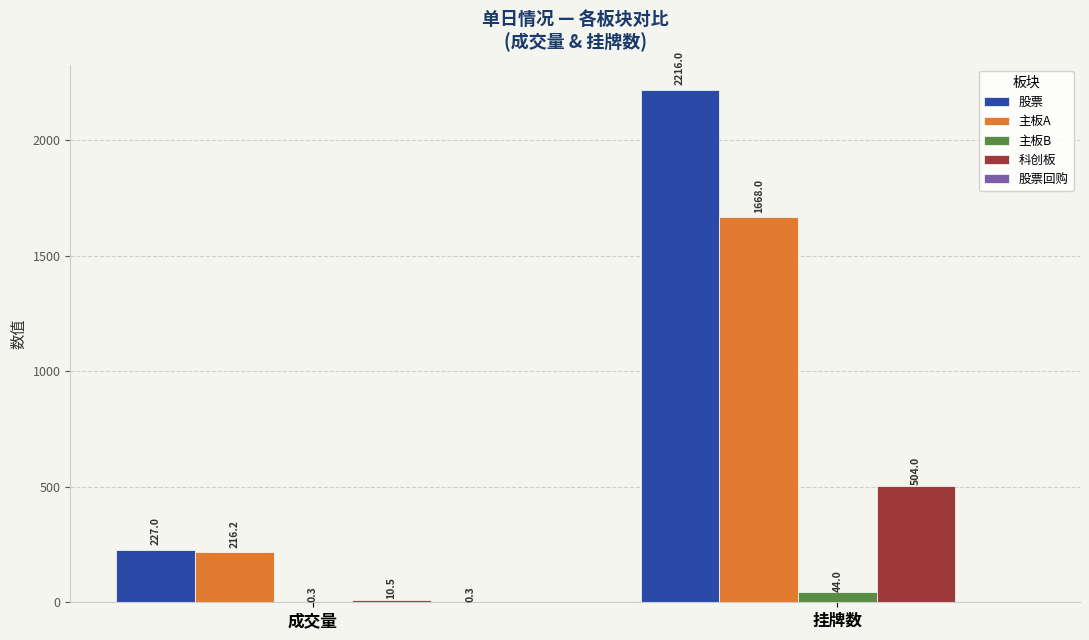

The value of 主板A at 挂牌数 is 1668.0. True or false?

True